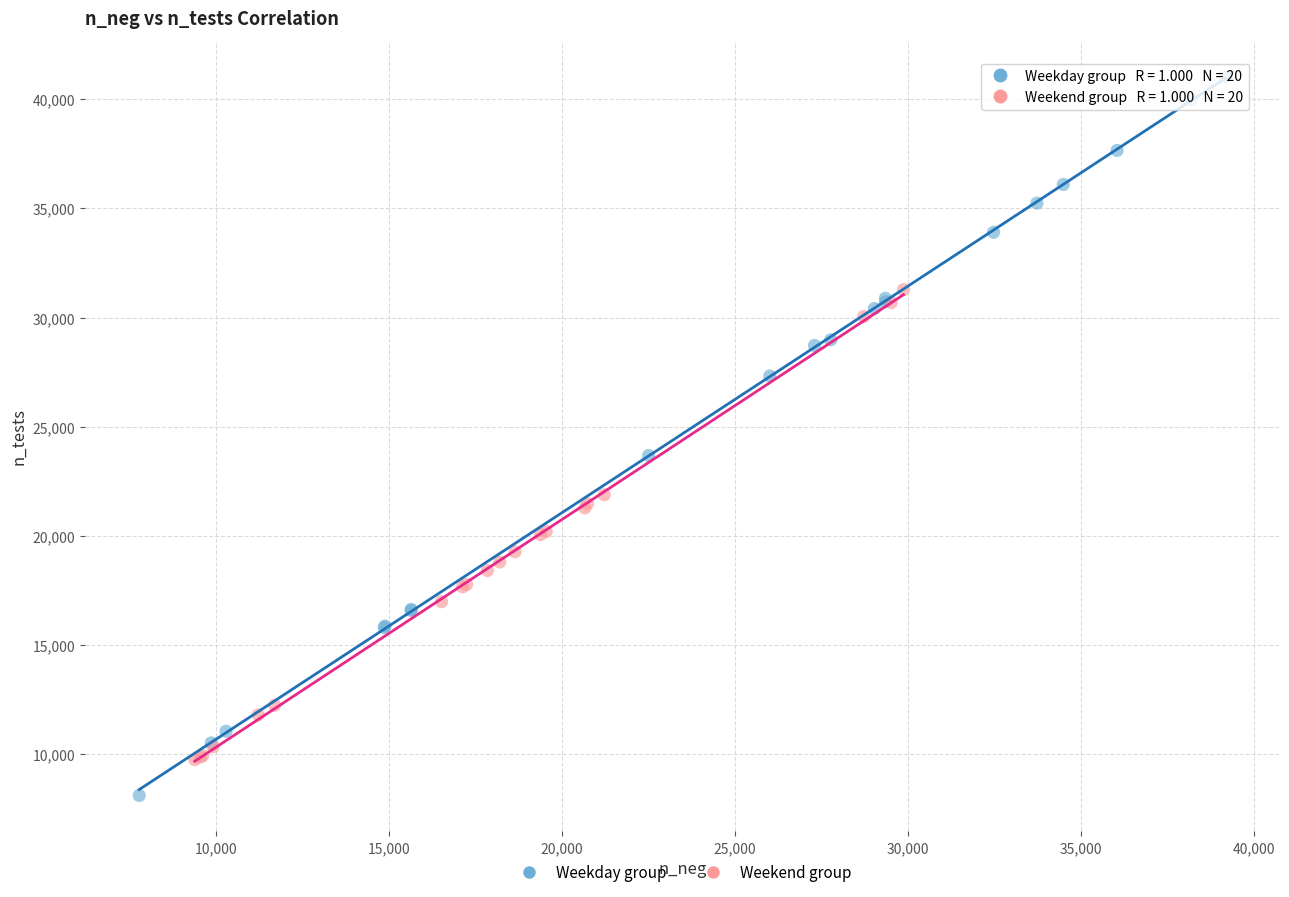

Which series has the largest Y range (max minus min)?

Weekday group